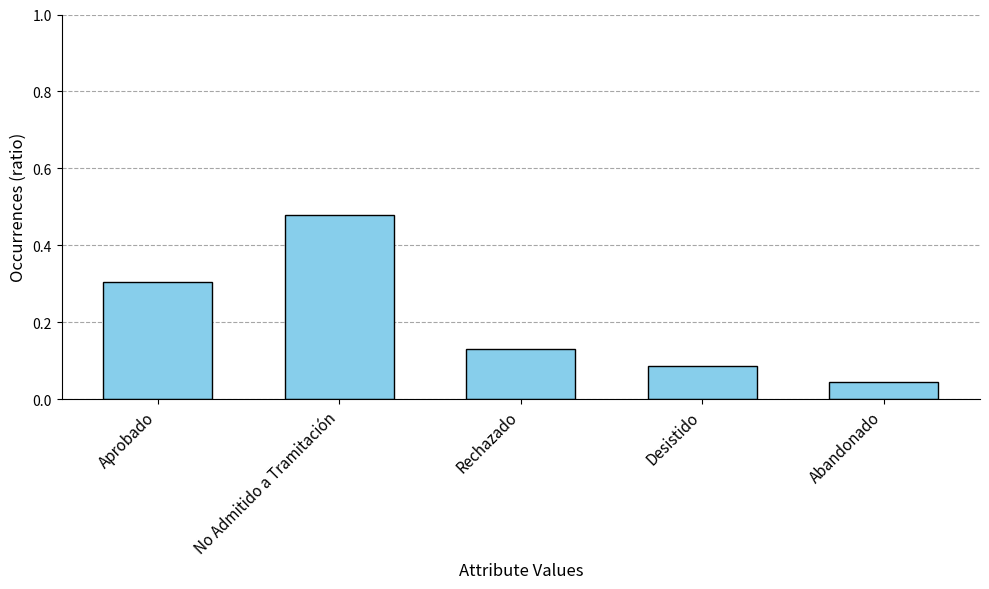

What is the sum of all values?

1.0